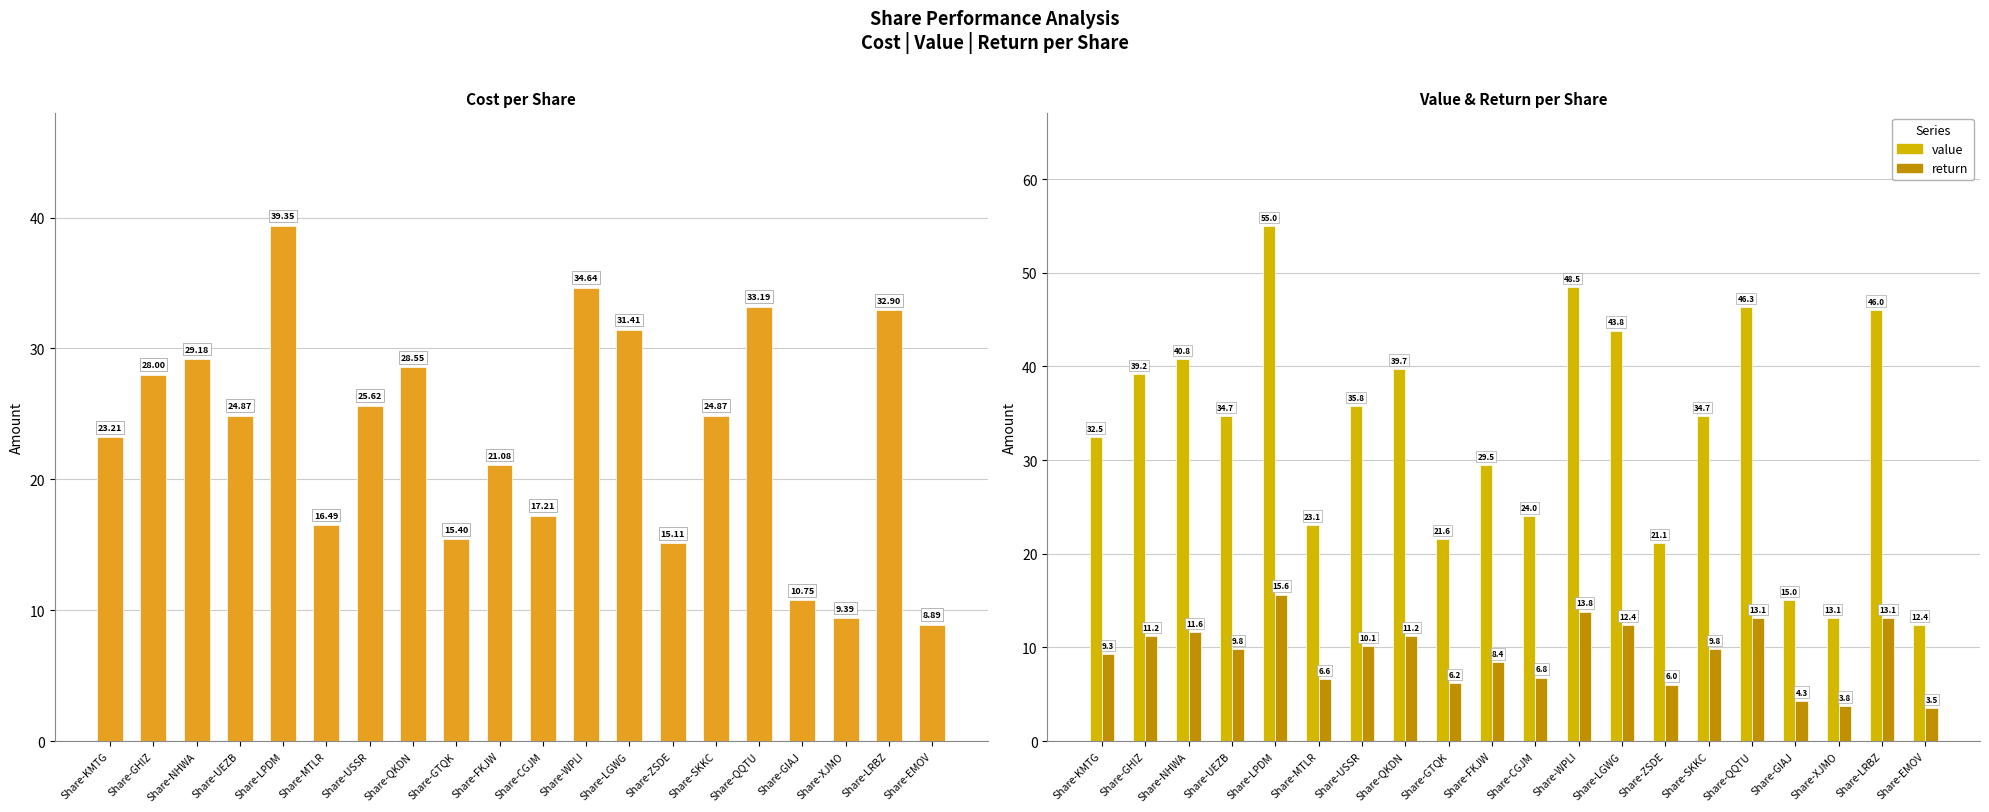

Rank the series by their average value, from lowest to highest.

return, cost, value